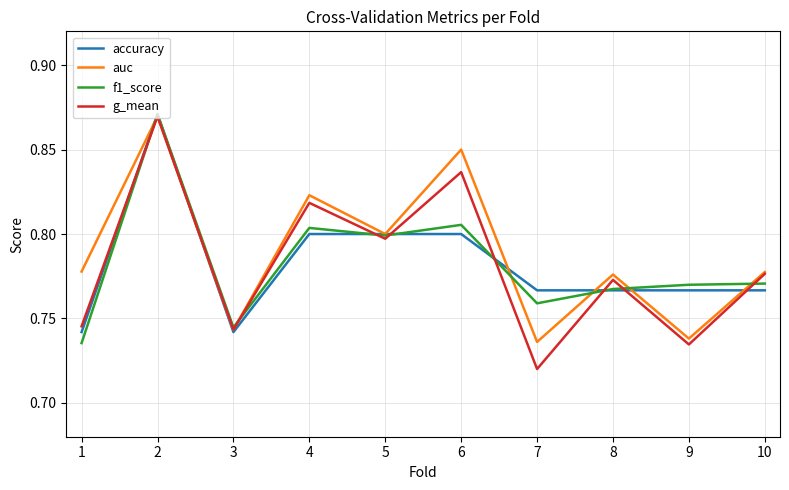

What is the total value across all series at 4?

3.2